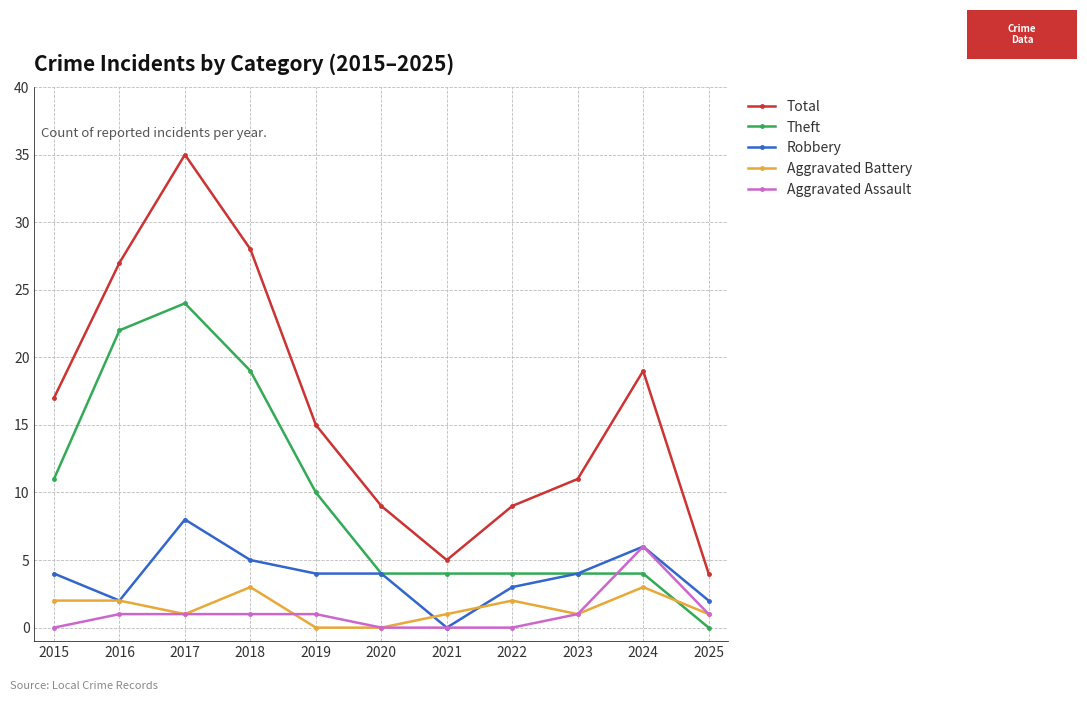

True or false: Total and Aggravated Assault cross at least once.

False